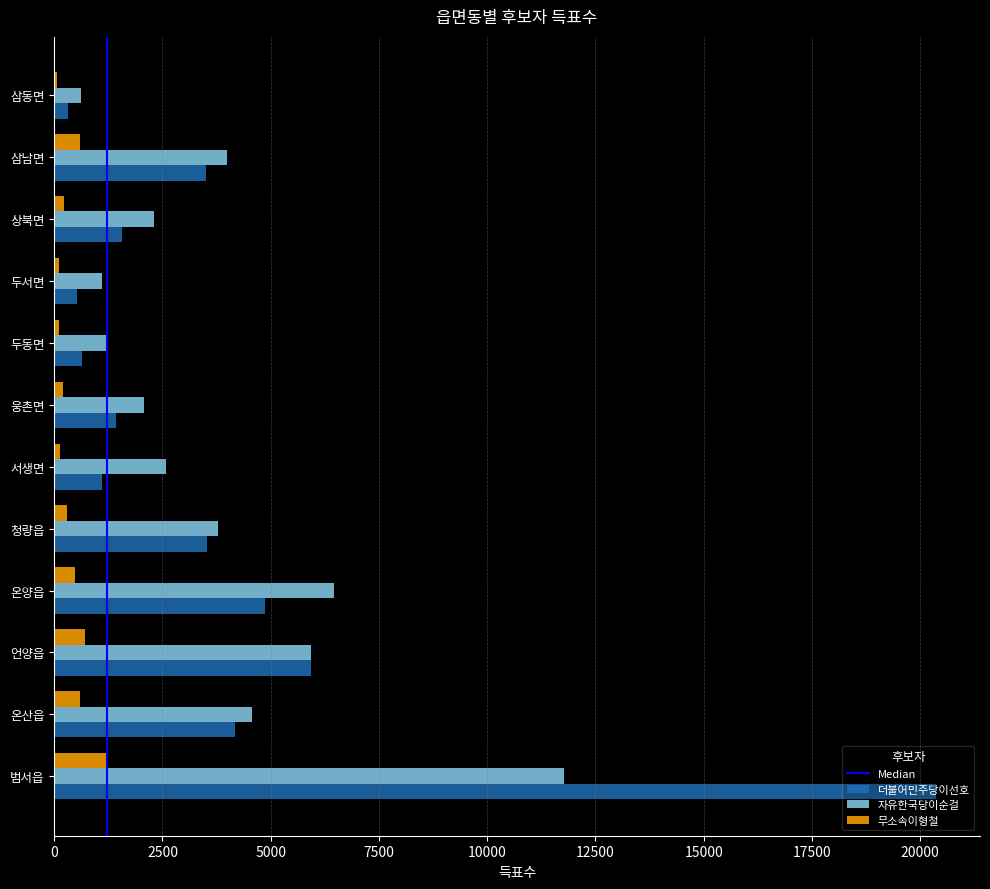

Between 온산읍 and 상북면, which series saw the biggest shift?

더불어민주당이선호